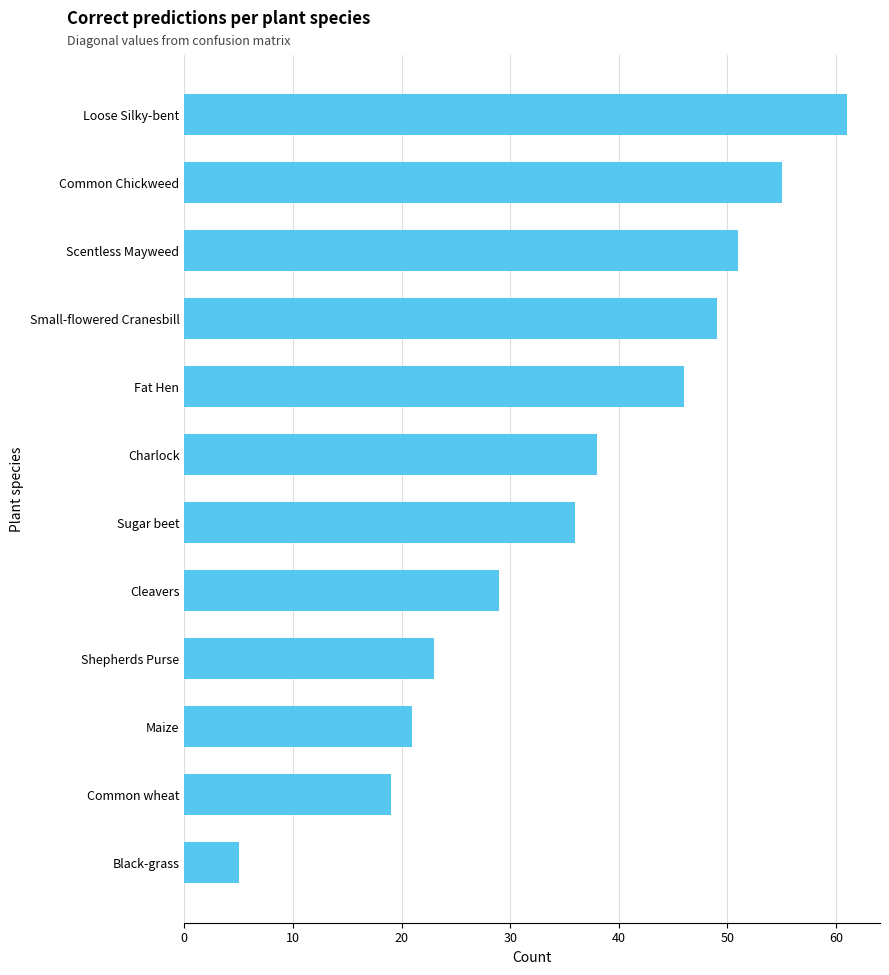

Count the number of data series in this chart.

1